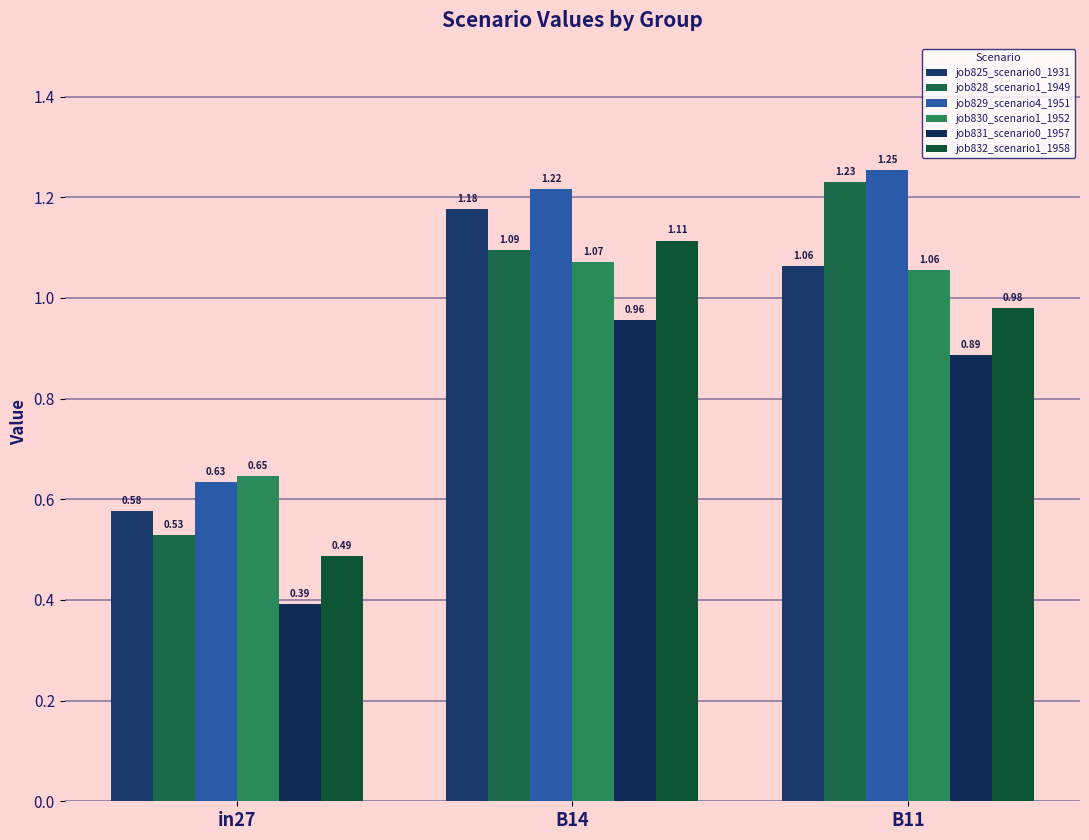

Between B14 and B11, which is larger?

B14